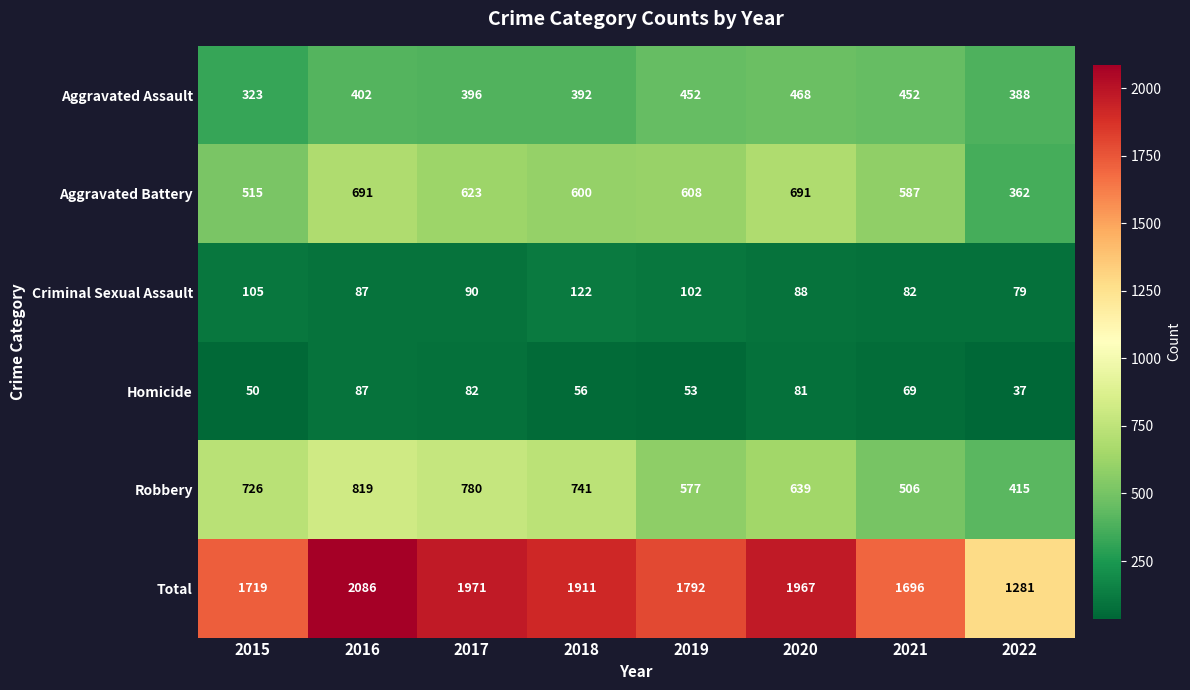

How many distinct data groups are displayed?

6